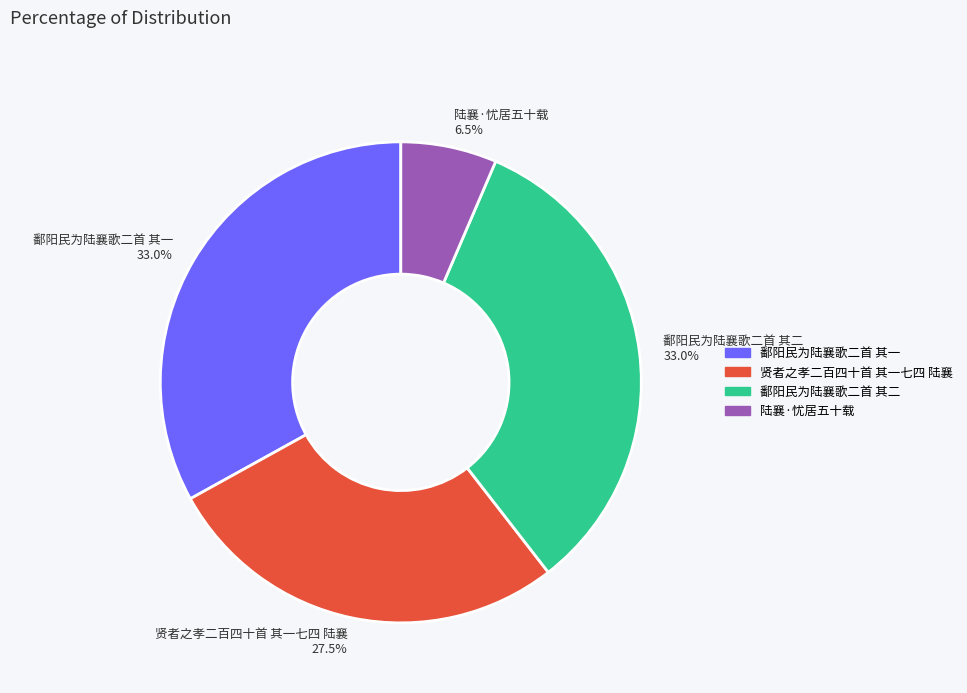

What percentage is NOT represented by 陆襄·忧居五十载?

93.5%